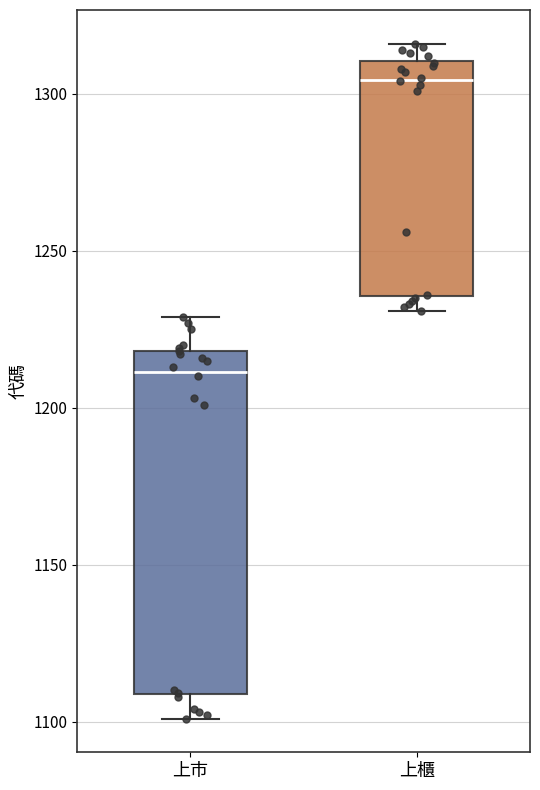

Reading left to right, read every box against the y-axis: the position of its median line, the range the box covers, and the ends of its whiskers. The values are not printed on the chart, so give them approximately, as read against the axis.

上市: median 1210, box 1110 to 1220, whiskers 1100 to 1230
上櫃: median 1305, box 1235 to 1310, whiskers 1230 to 1315